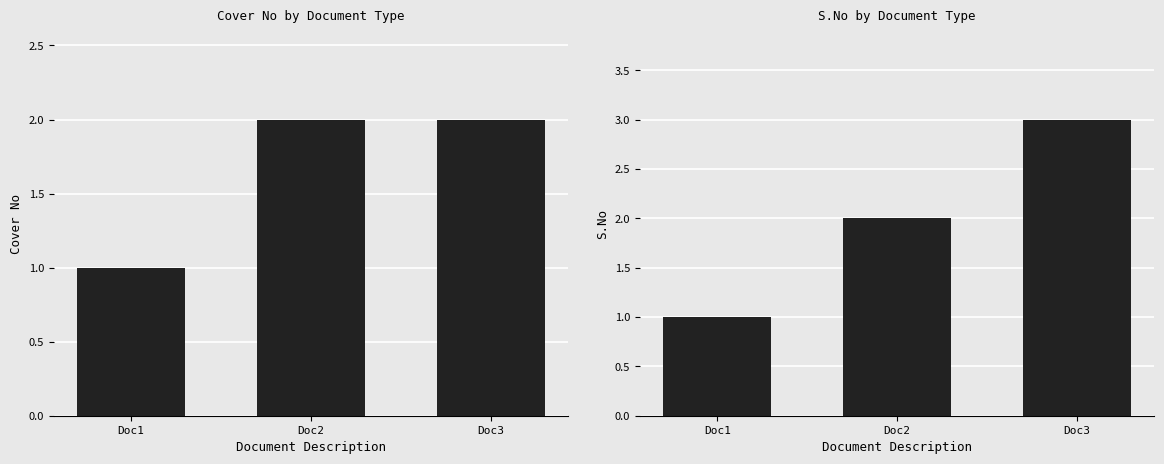

Which category has the lowest value in the Cover No series?

Doc1